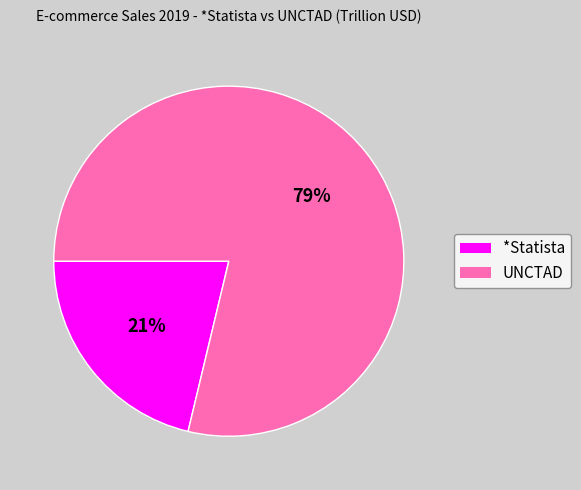

How many slices are in this pie chart?

2